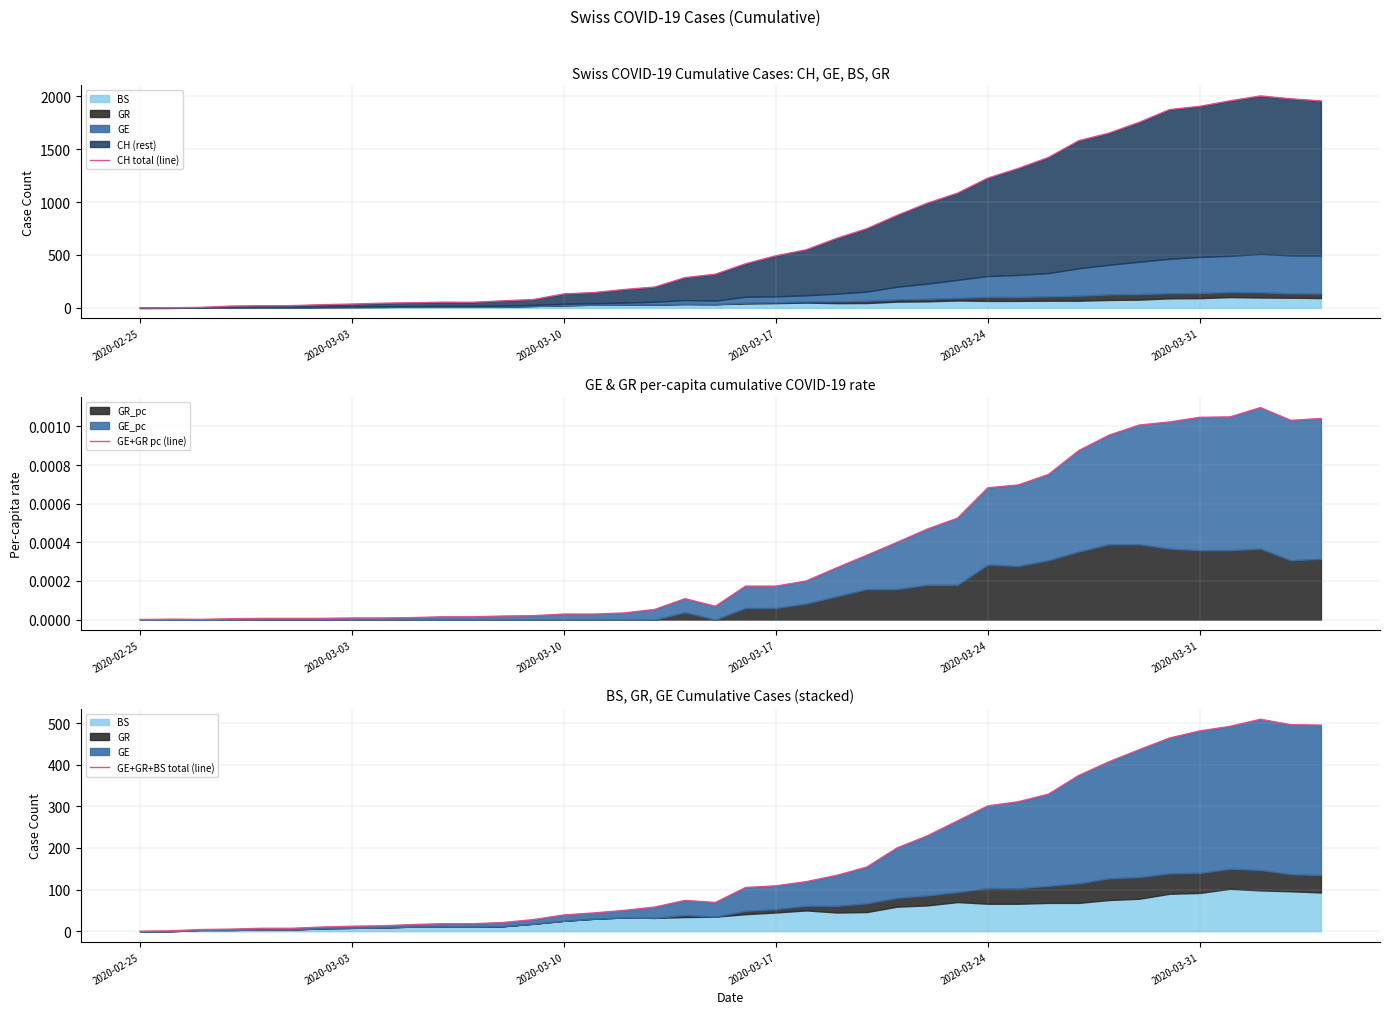

True or false: CH total (line) and GE+GR pc (line) intersect in this chart.

False